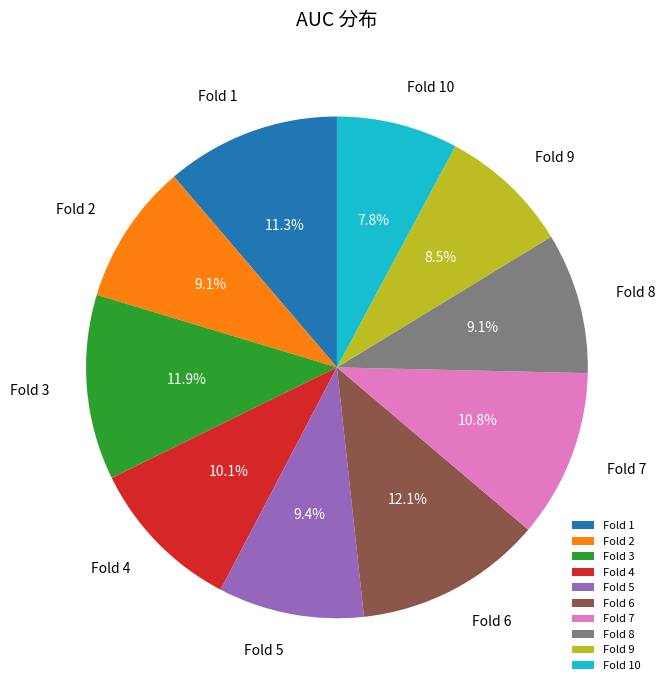

What percentage is NOT represented by Fold 10?

92.2%